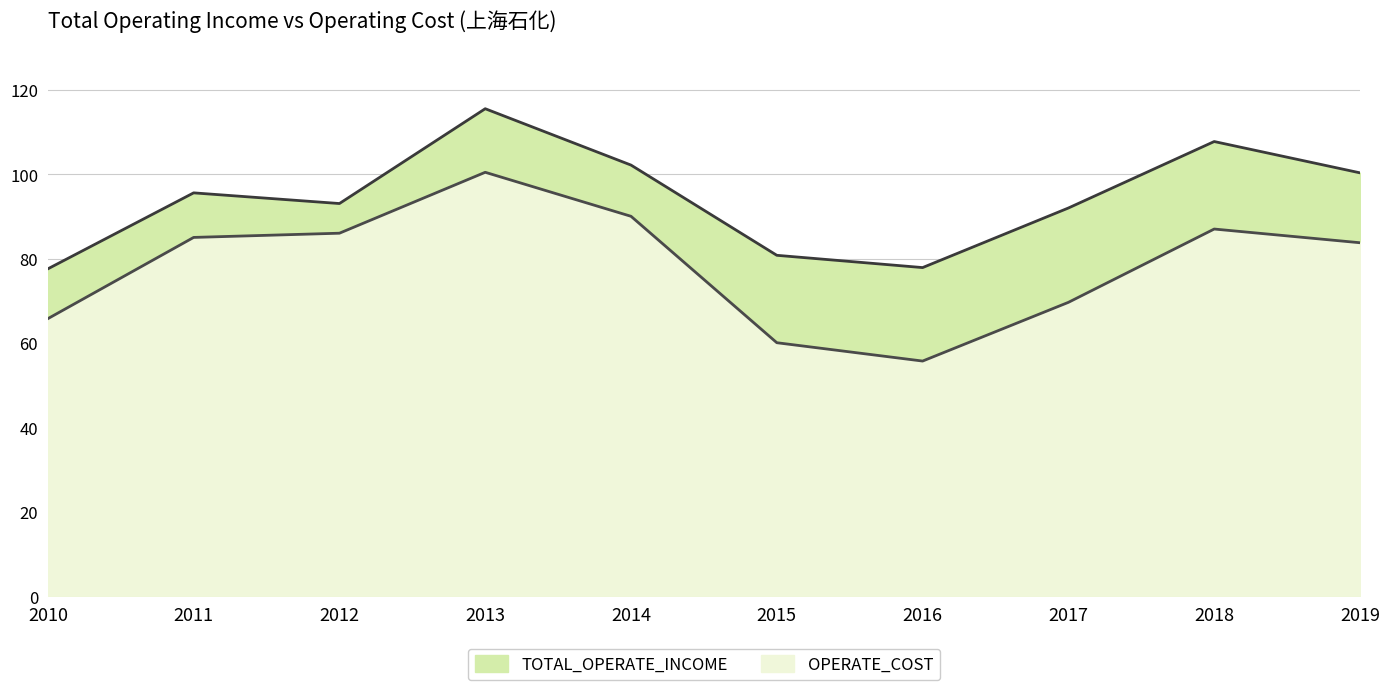

Is the value of OPERATE_COST at 2012 greater than the value of TOTAL_OPERATE_INCOME at 2013?

No